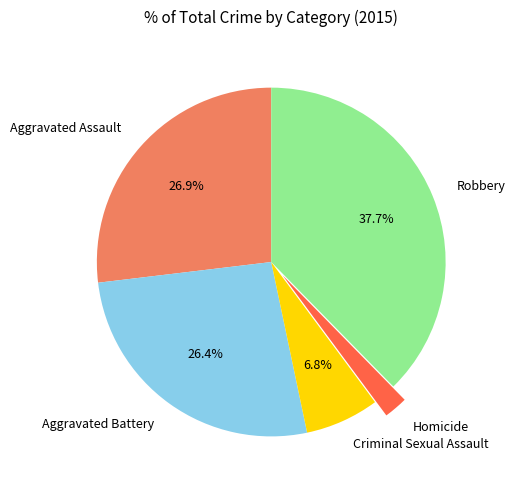

Is it true that Aggravated Battery is 14% of the pie?

False